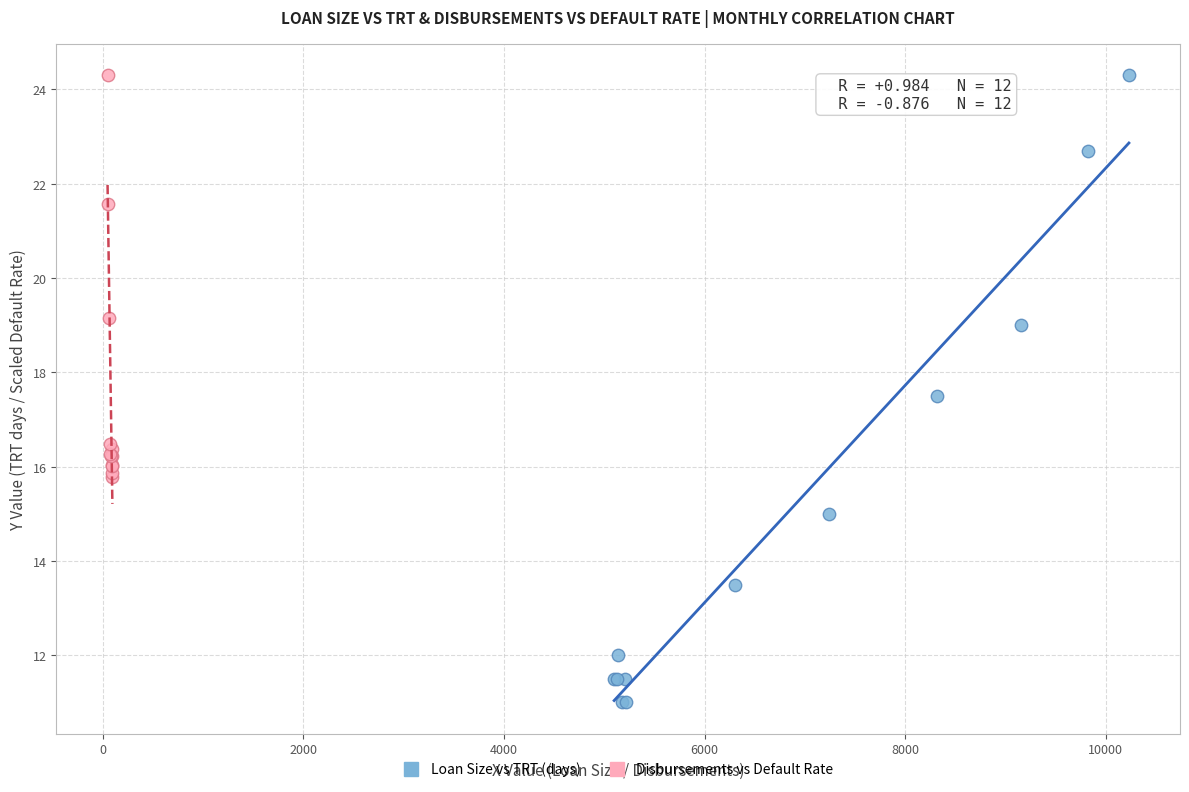

Which series has the widest spread of Y values?

Loan Size vs TRT (days)